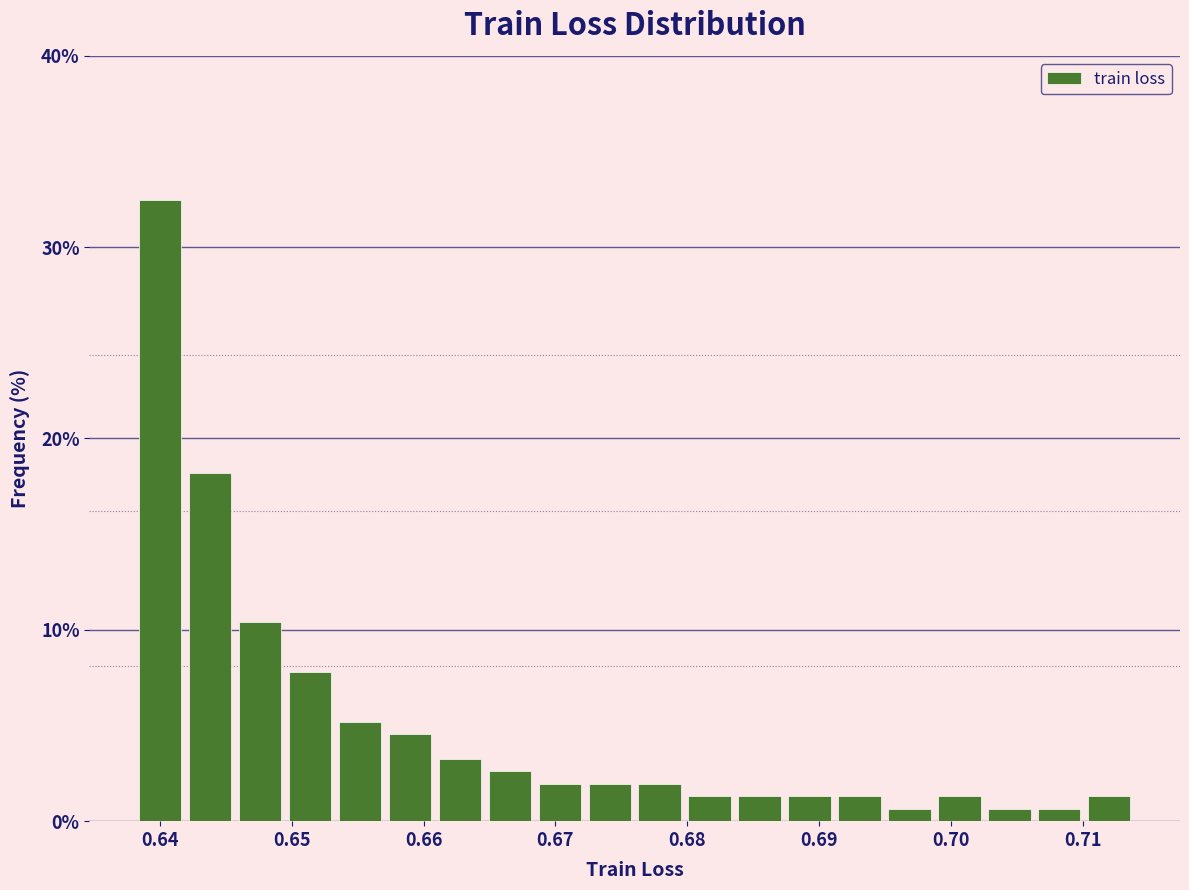

Read against the x-axis, roughly where is the centre of the tallest bar?

0.640